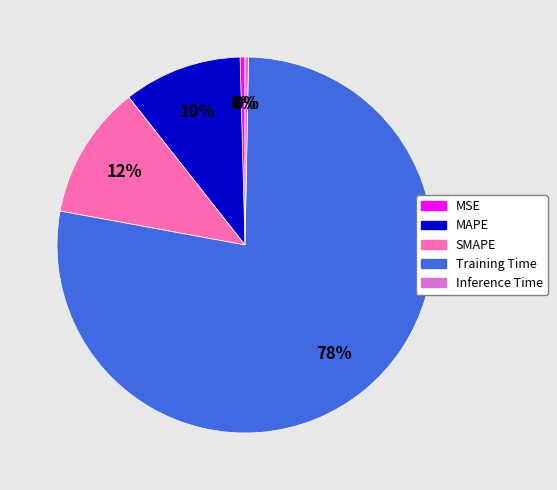

True or false: Inference Time accounts for 0% of the total.

True